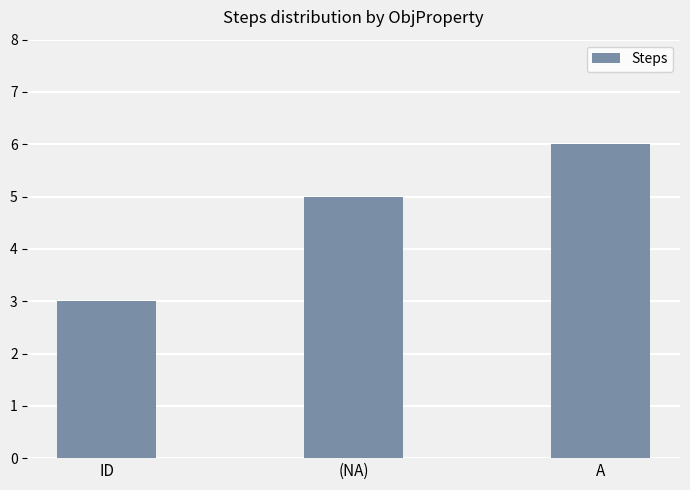

What is the smallest value displayed?

3